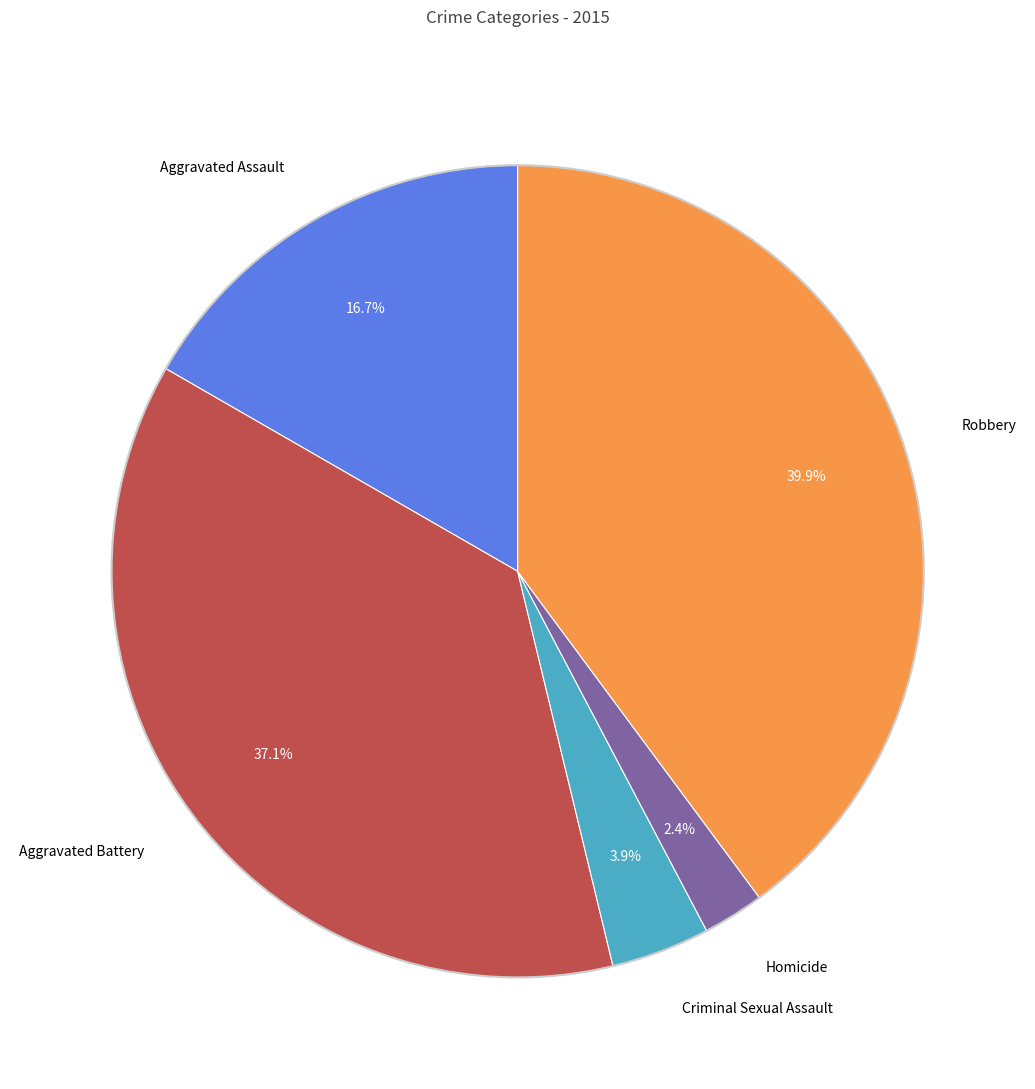

Is there any slice that represents more than half of the pie?

No